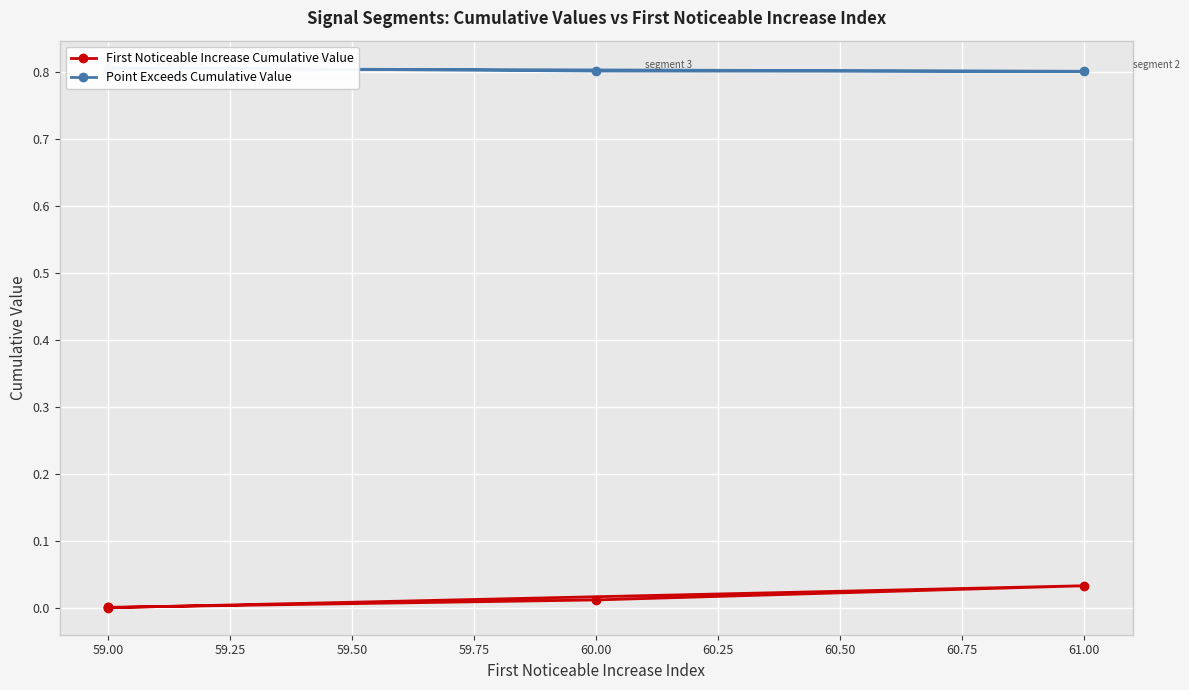

Which has a higher value, 59.00 or 59.00?

59.00